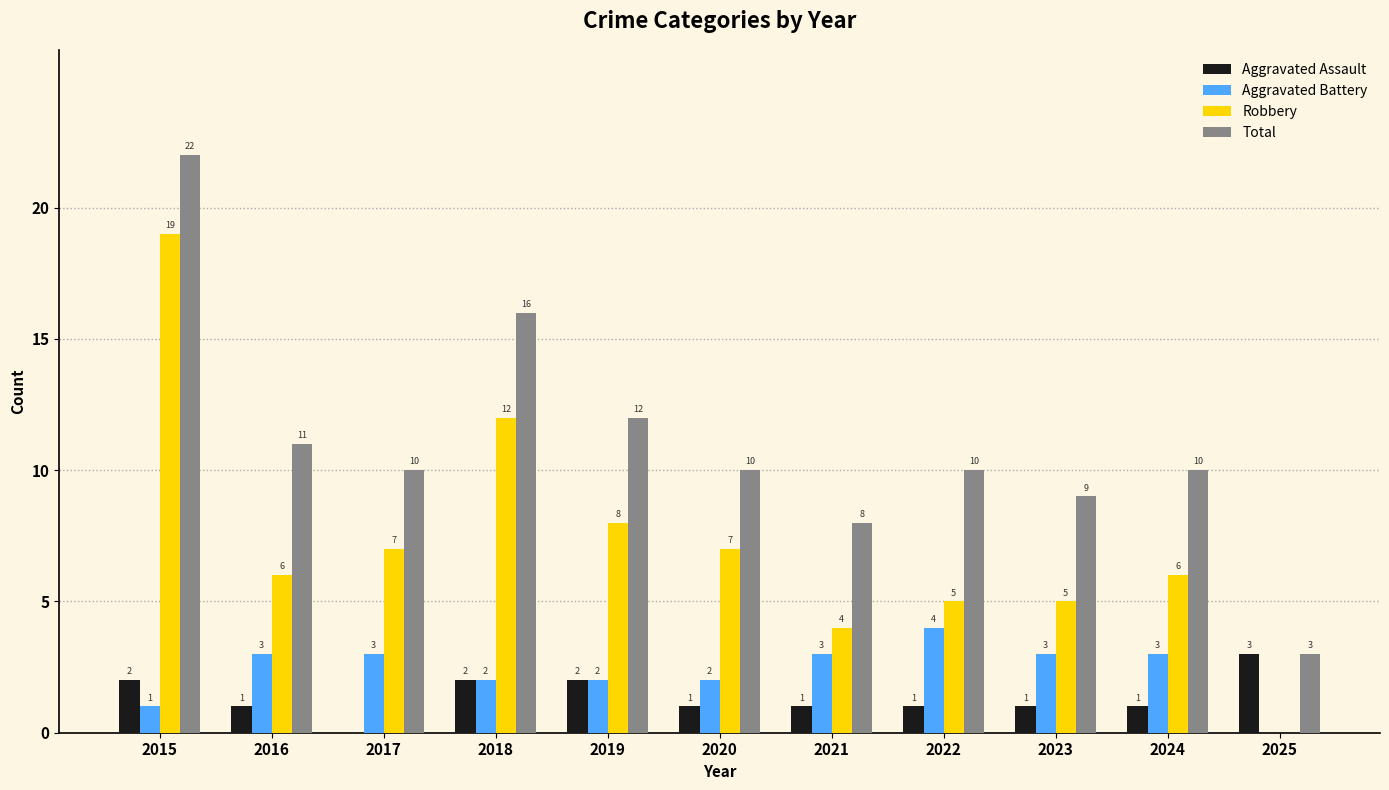

How many groups of bars are there?

11